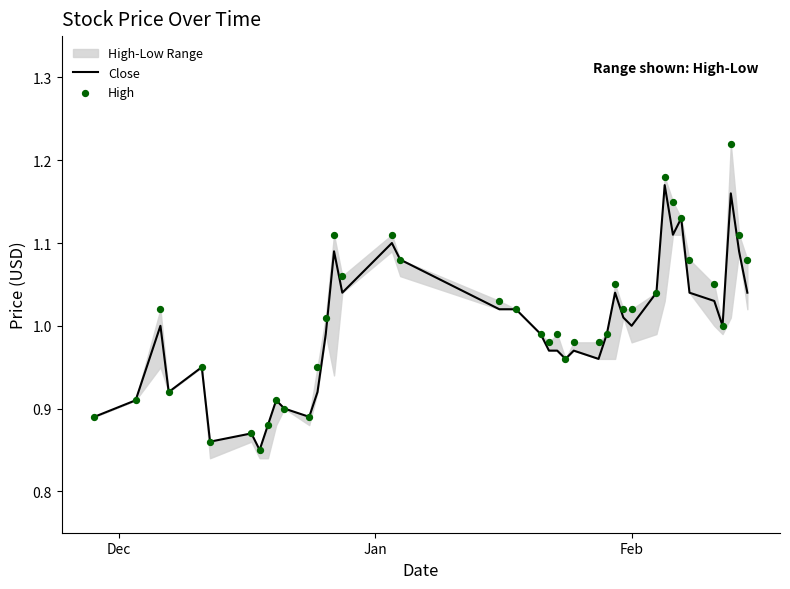

Which series has the largest total across all categories?

High